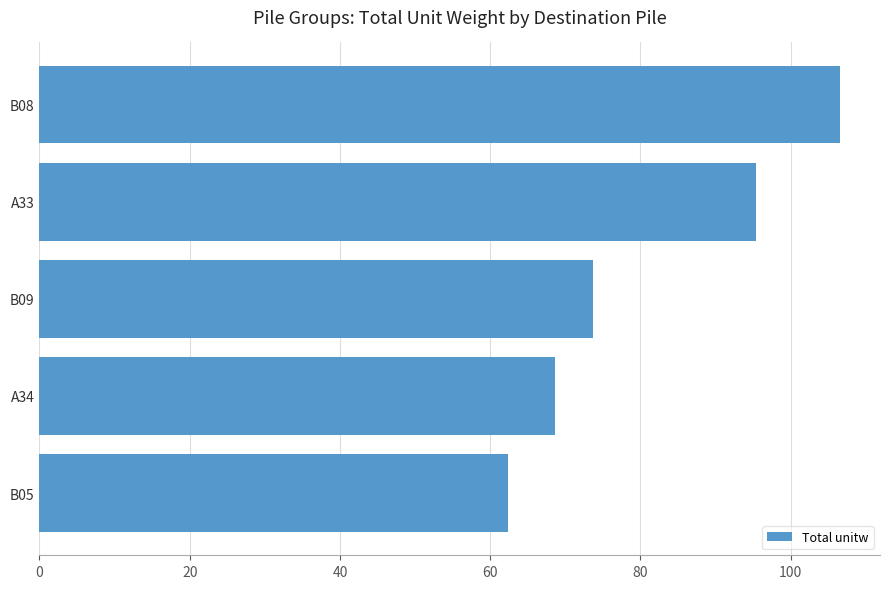

What is the difference between the maximum and minimum values?

44.2